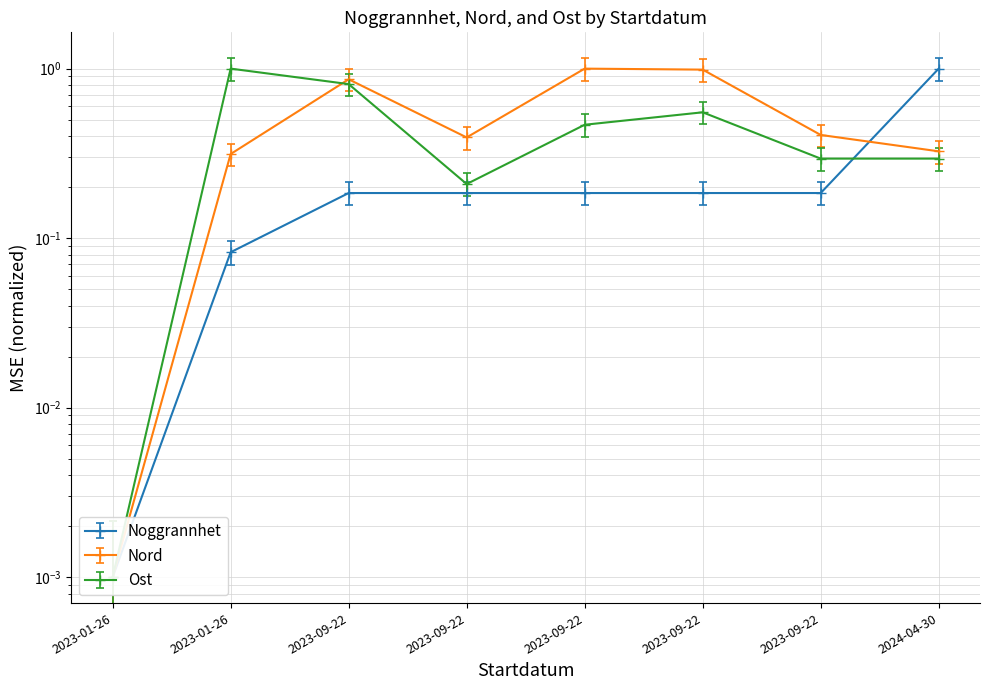

How many lines are shown in the chart?

3